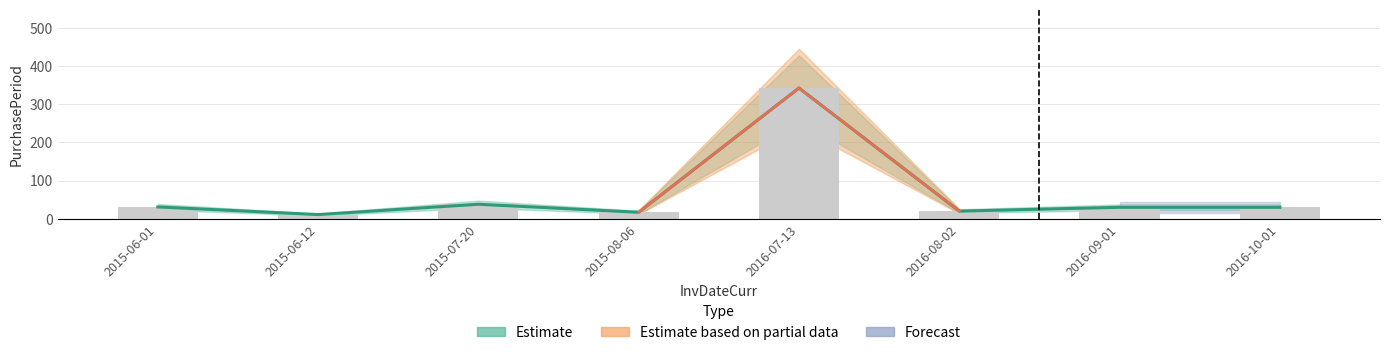

How many values exceed 30?

3